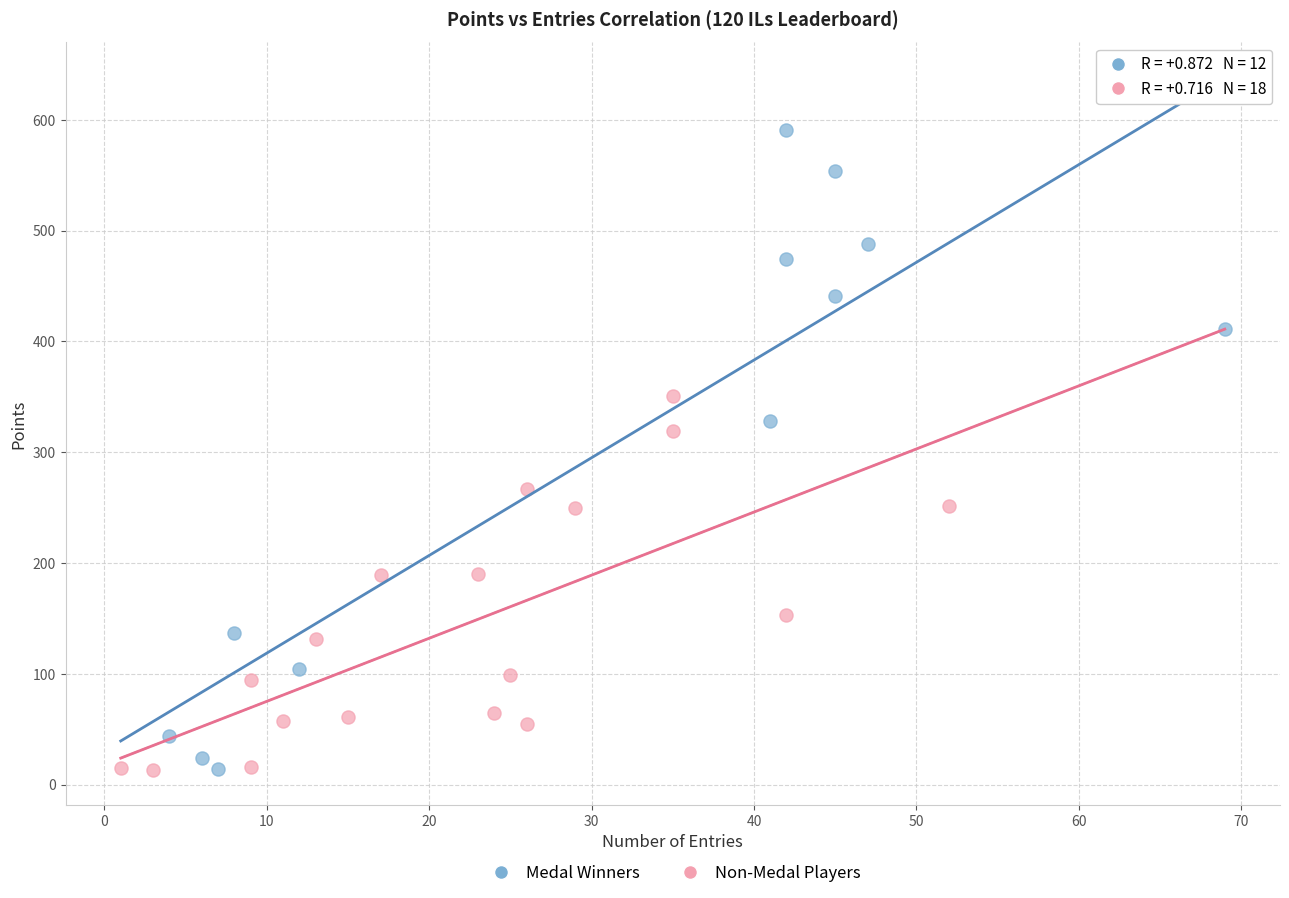

Which series contains the highest Y value?

Medal Winners